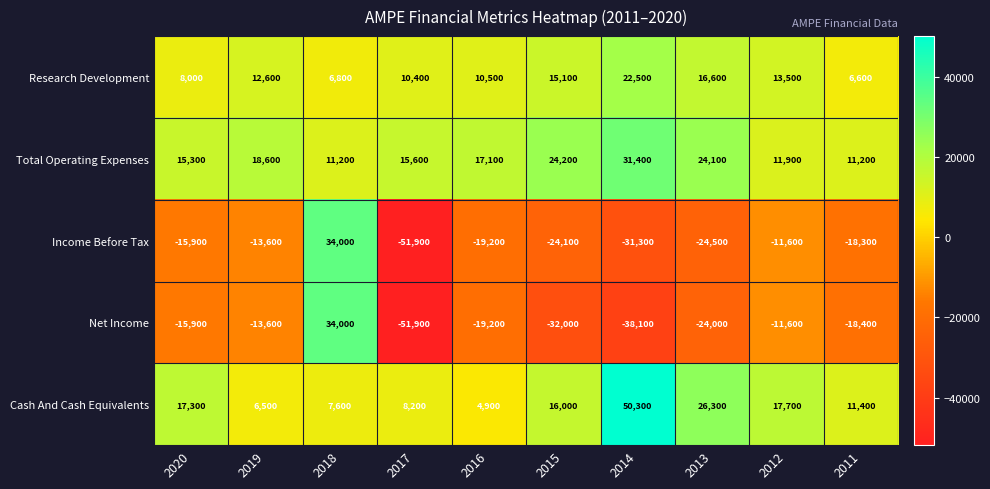

At which category does the chart reach its peak across all series?

2014